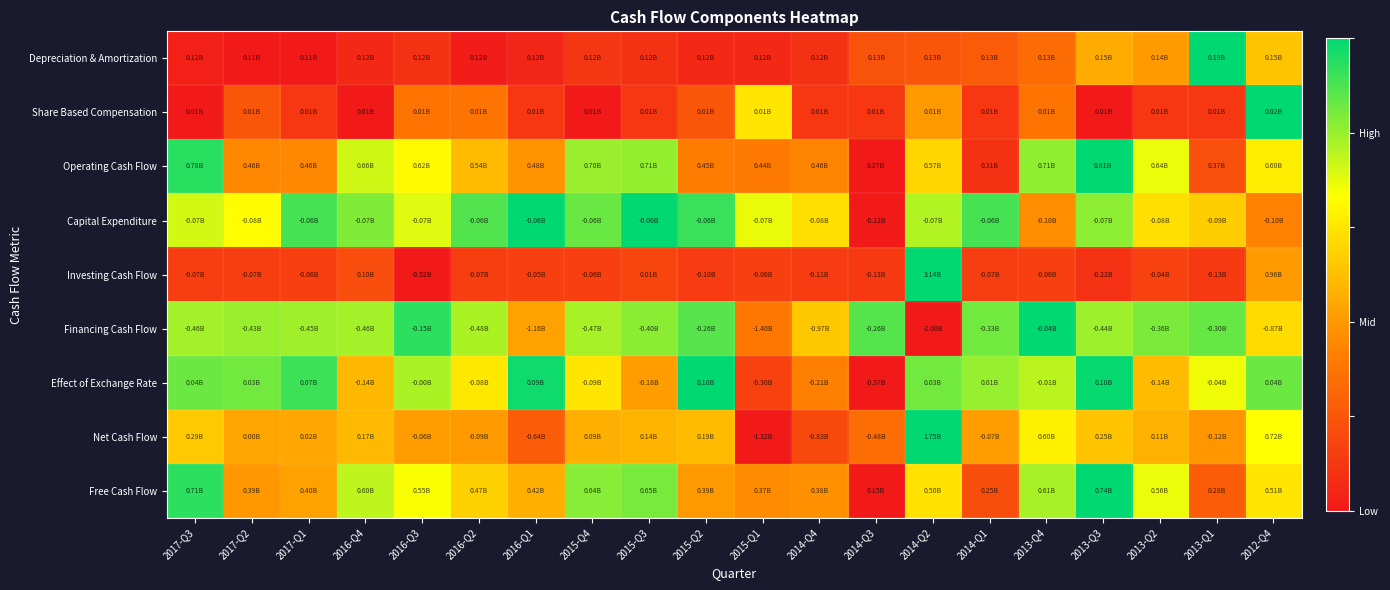

At which category does the chart reach its minimum across all series?

2017-Q2